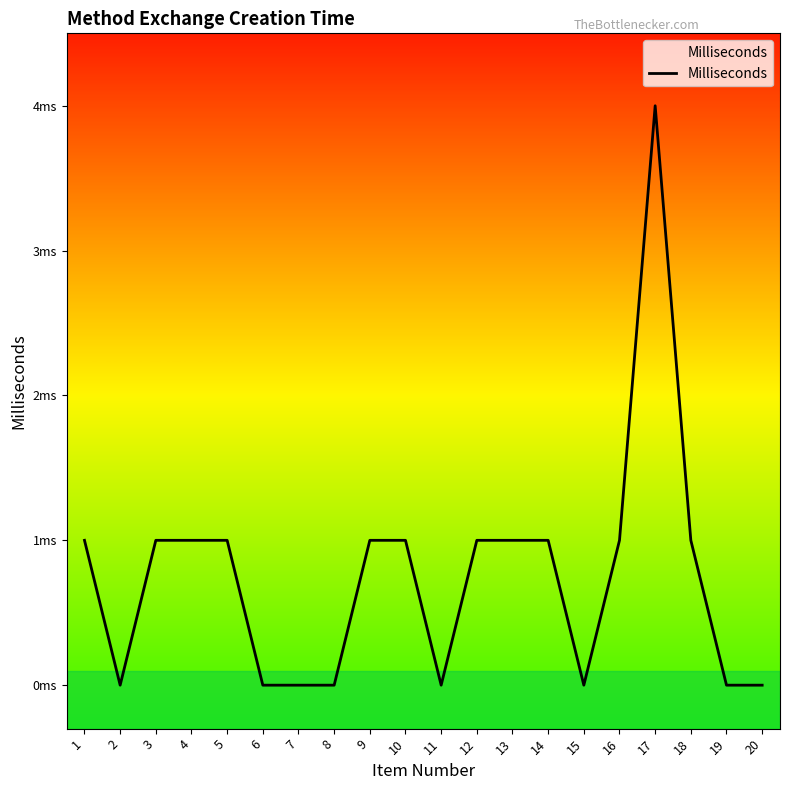

Reading left to right, what are all the values shown in this chart?

1=1	2=0	3=1	4=1	5=1	6=0	7=0	8=0	9=1	10=1	11=0	12=1	13=1	14=1	15=0	16=1	17=4	18=1	19=0	20=0